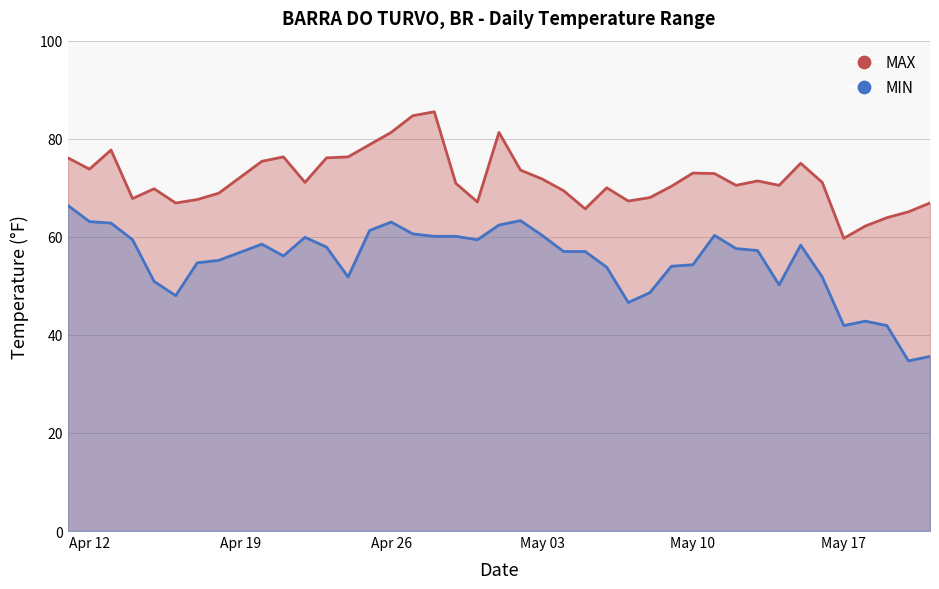

What is the average value of the MAX series?

71.8